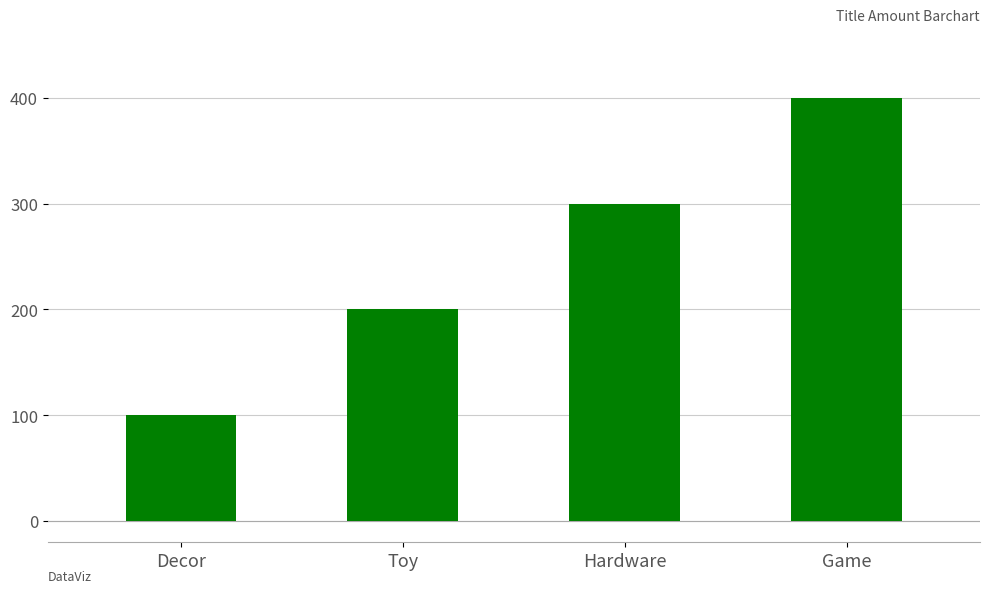

Which has a higher value, Decor or Hardware?

Hardware